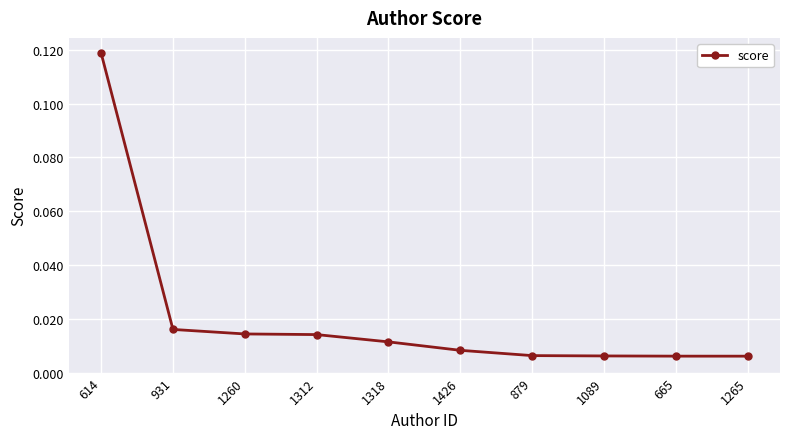

Which label corresponds to the largest value in the chart?

614